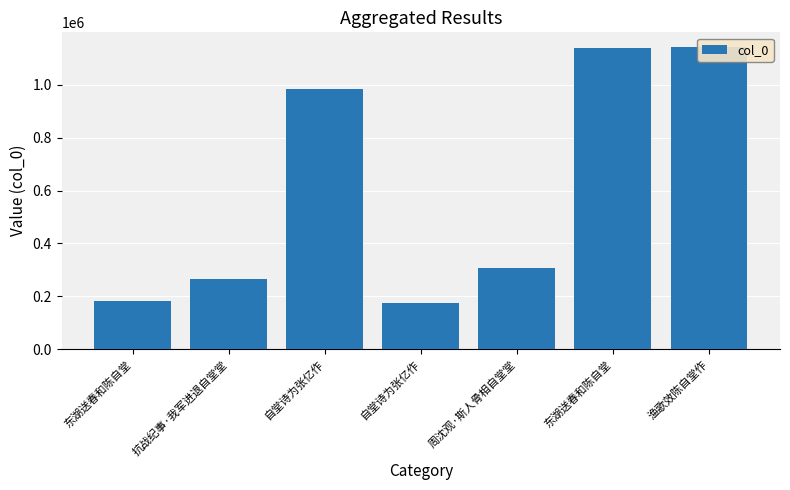

The value at 东湖送春和陈自堂 is 97529. True or false?

False